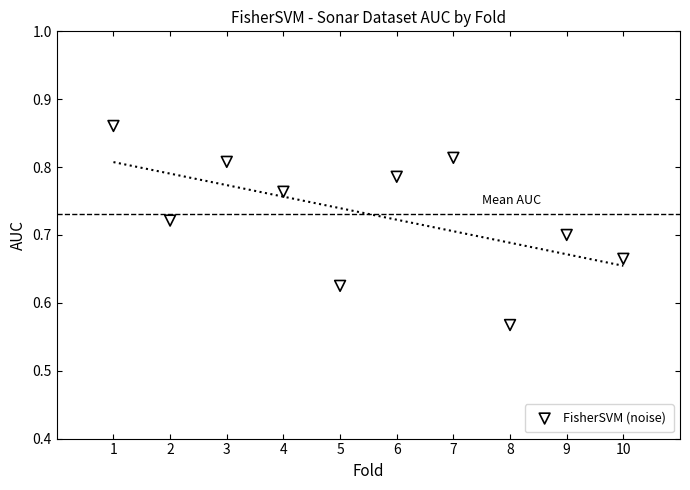

What is the average X value?

5.5